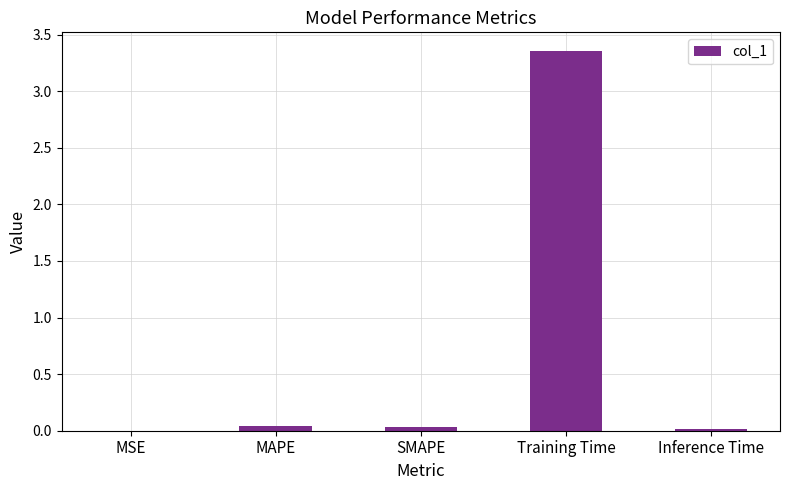

Which label corresponds to the largest value in the chart?

Training Time